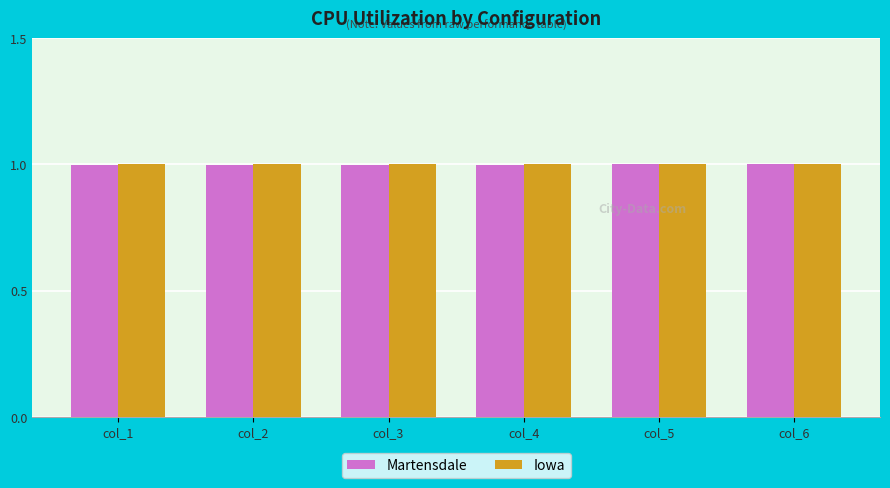

How many data points does each series have?

6